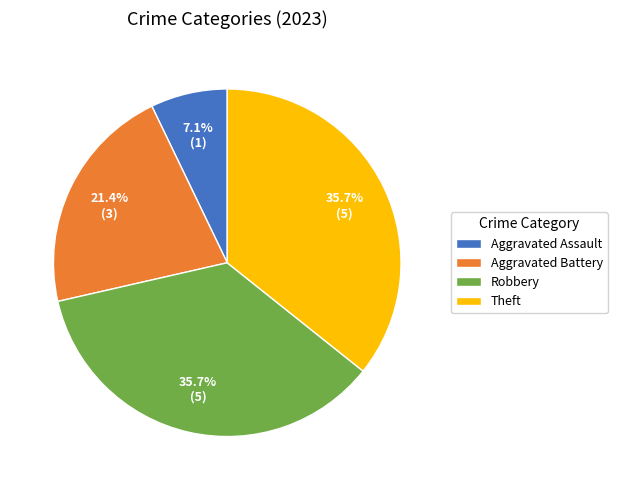

Is there a majority slice in this chart?

No